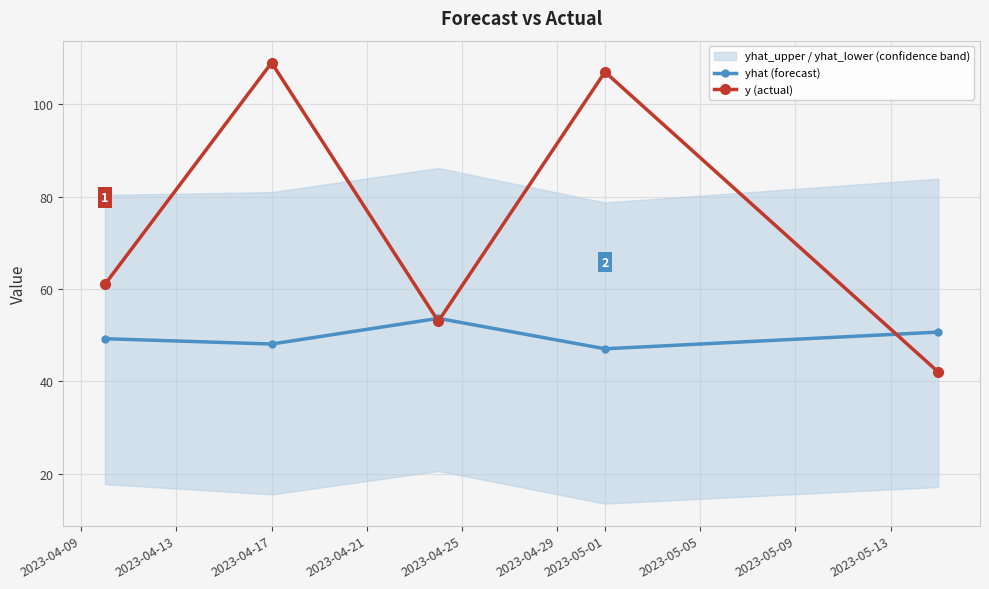

What is the approximate value of yhat (forecast) at 2023-04-17?

48.1